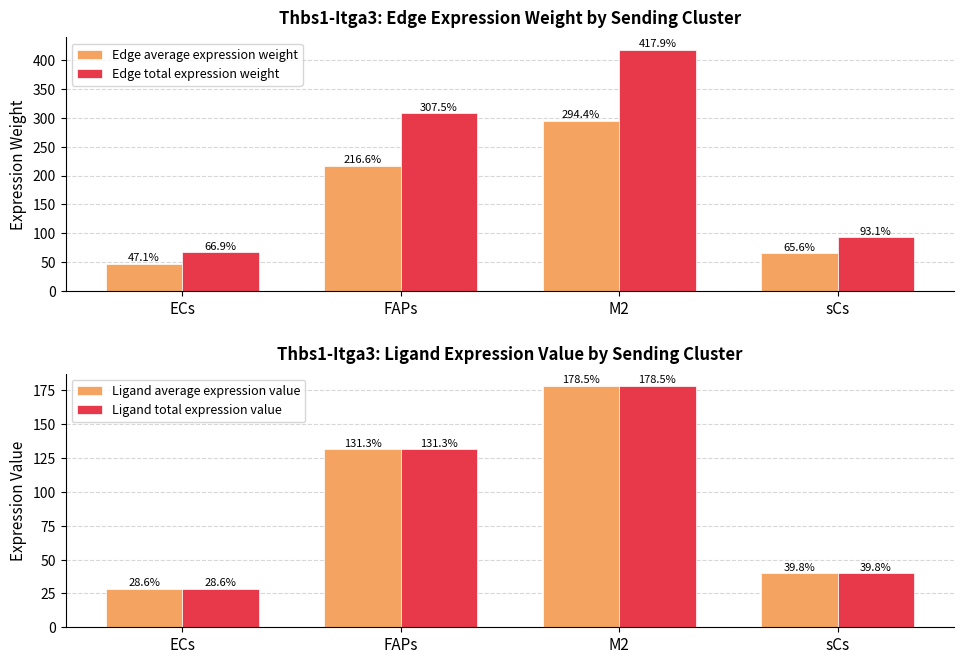

Reading right to left, extract all data points from this chart.

Edge average expression weight: 65.6	294.4	216.6	47.1
Edge total expression weight: 93.1	417.9	307.5	66.9
Ligand average expression value: 39.8	178.5	131.3	28.6
Ligand total expression value: 39.8	178.5	131.3	28.6